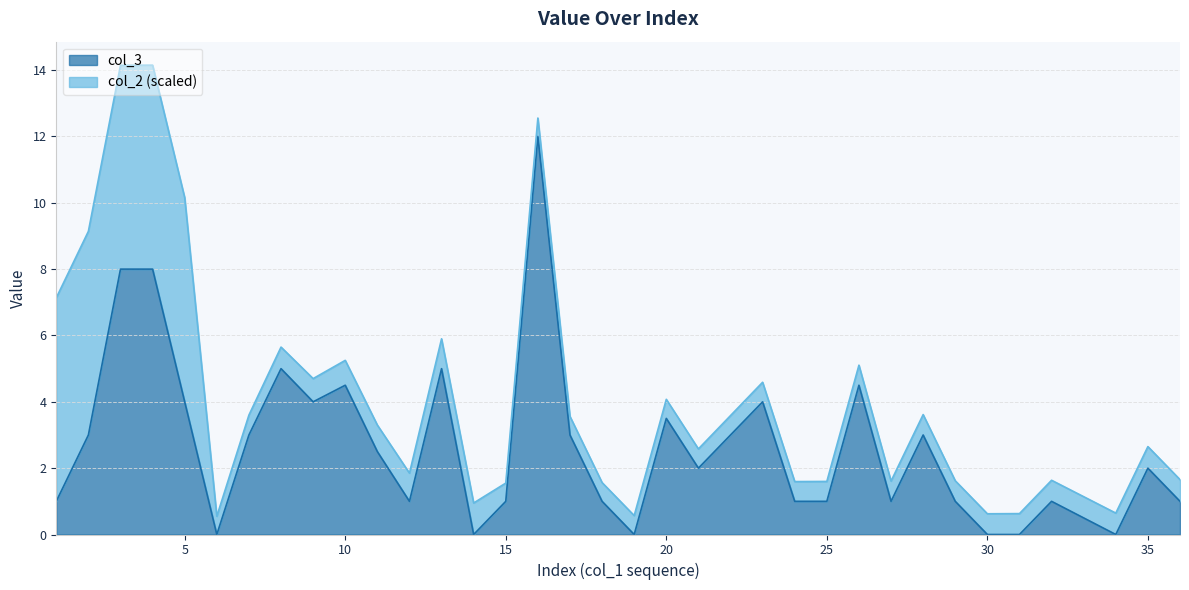

How many lines are shown in the chart?

2